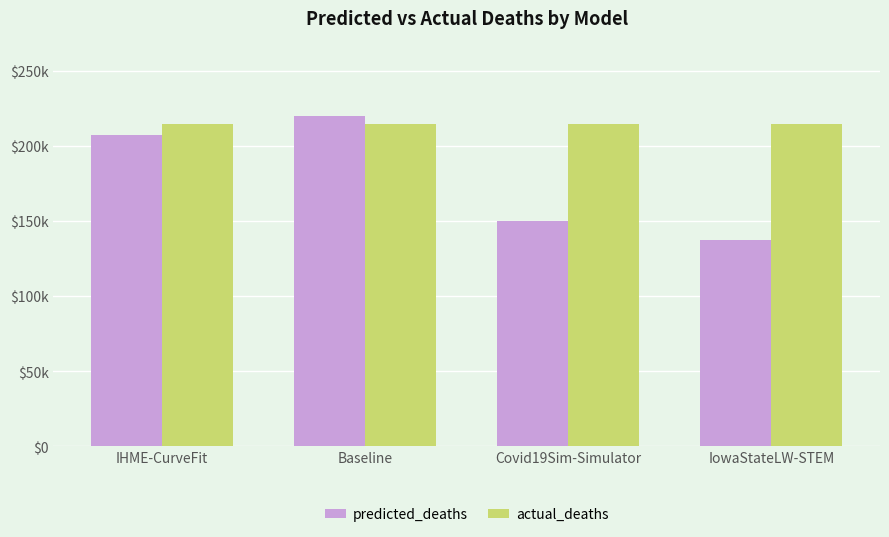

What is the difference between the second highest and minimum values in the predicted_deaths series?

69559.2